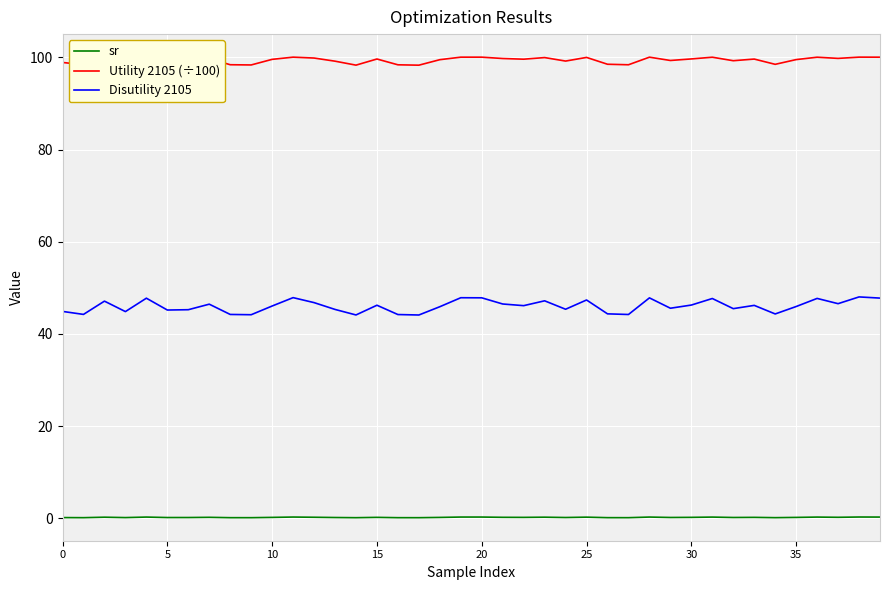

Which series has the largest total across all categories?

Utility 2105 (÷100)